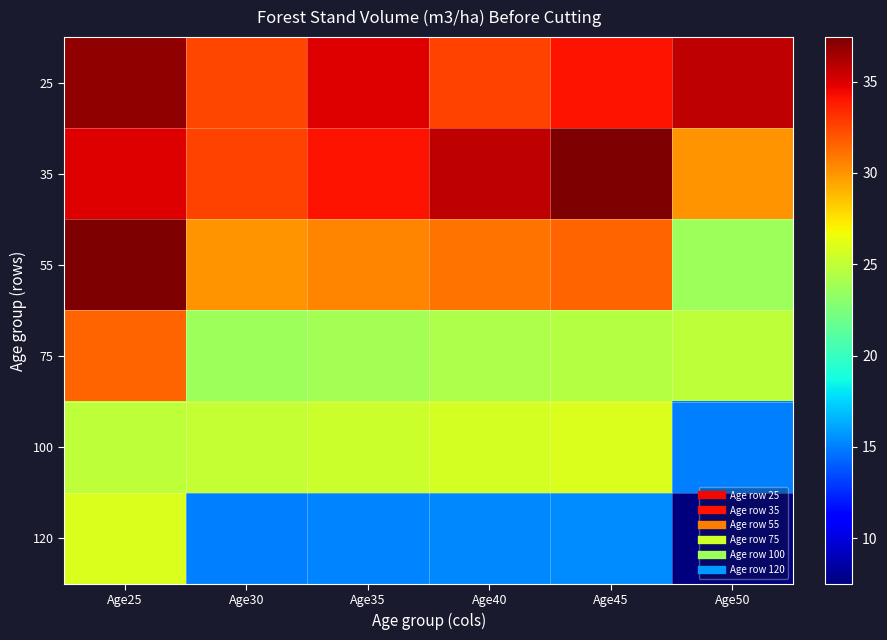

Count the number of data series in this chart.

6